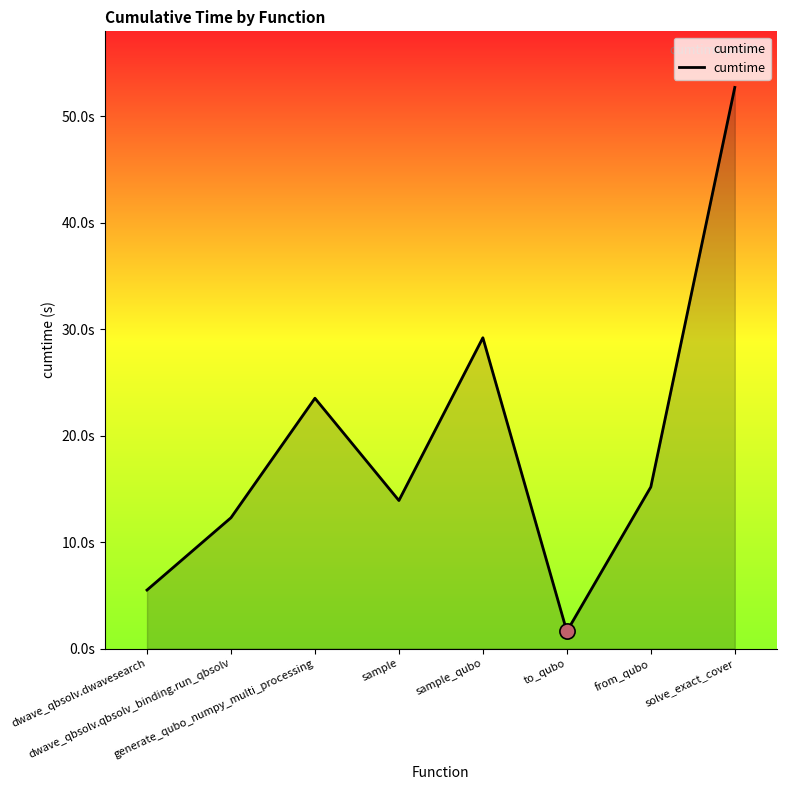

What is the change in value from dwave_qbsolv.dwavesearch to sample_qubo?

+23.7